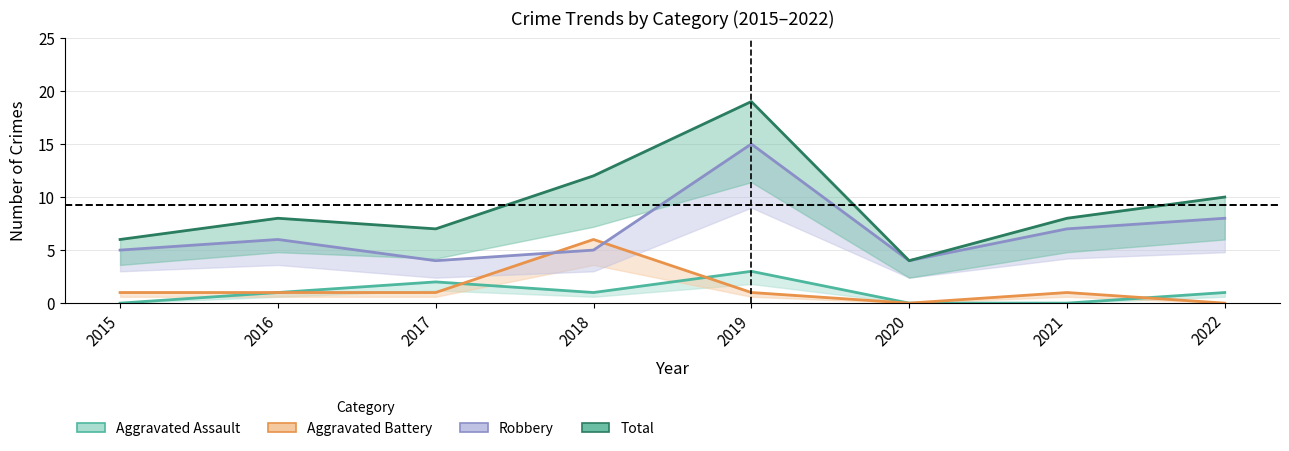

List the labels in order of Aggravated Assault value, largest first.

2019, 2017, 2016, 2018, 2022, 2015, 2020, 2021